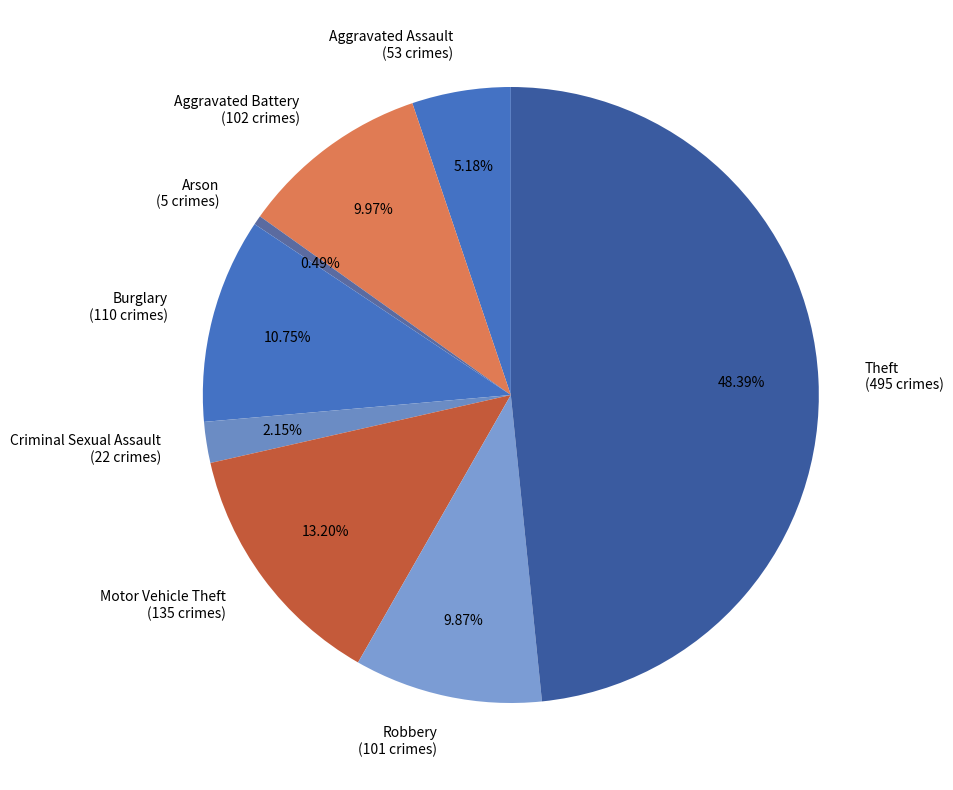

Combined, what portion of the pie is Robbery and Arson?

10.4%